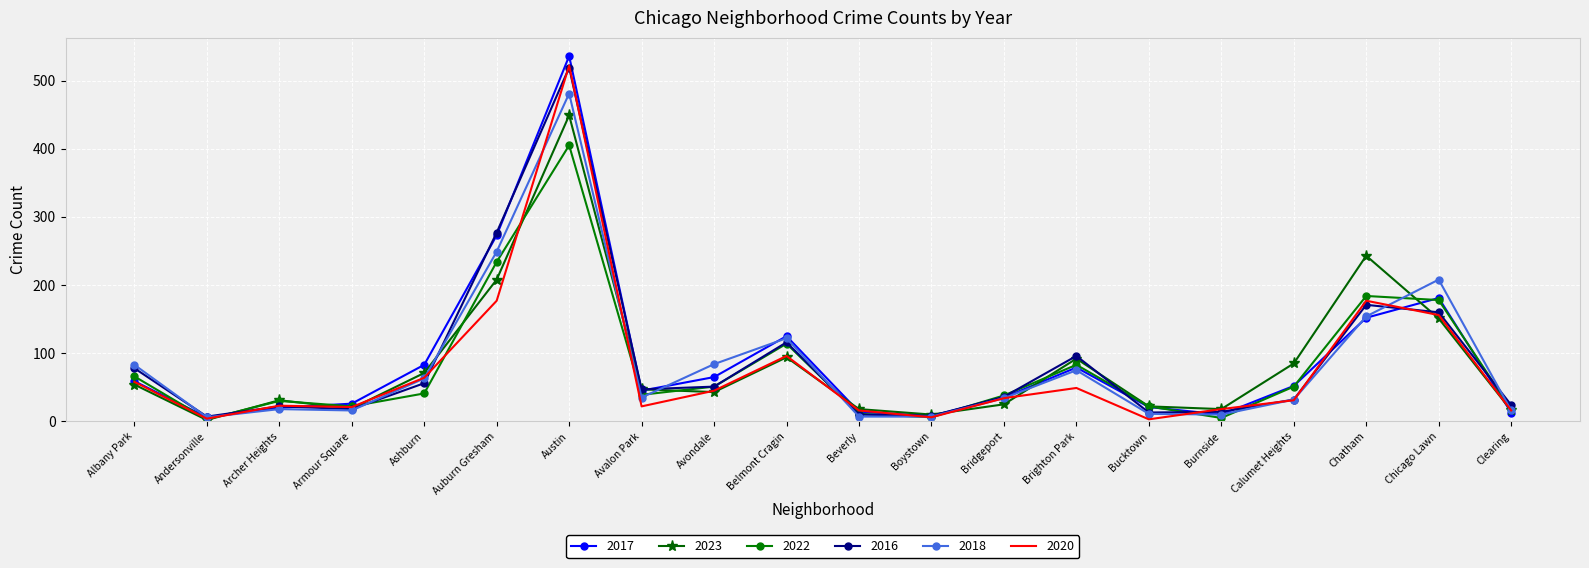

What is the total value across all series at Chatham?

1081